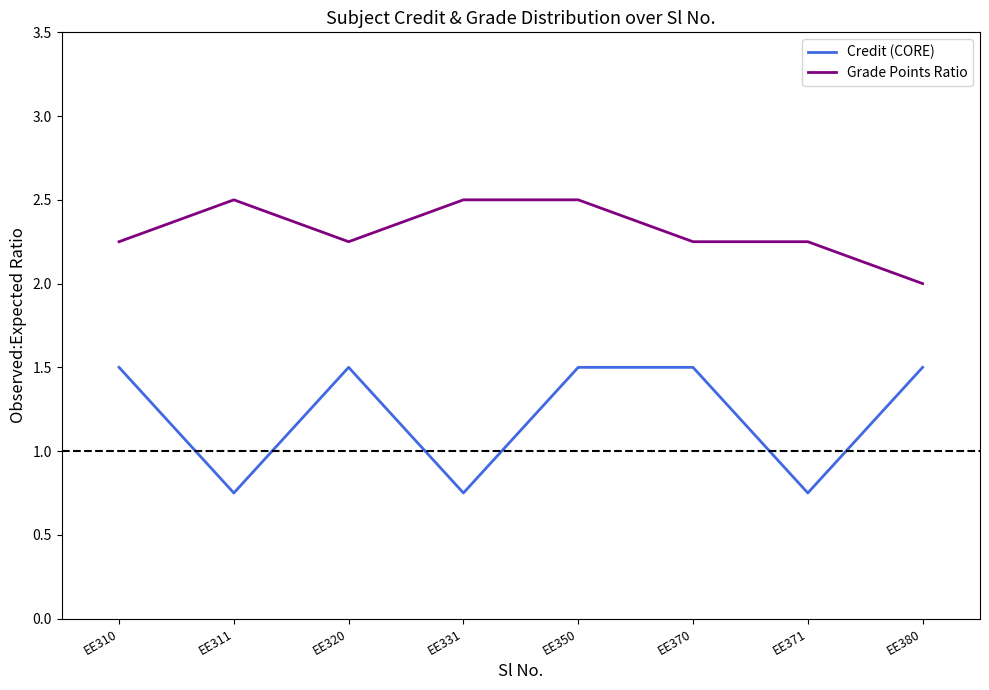

How many lines are shown in the chart?

2